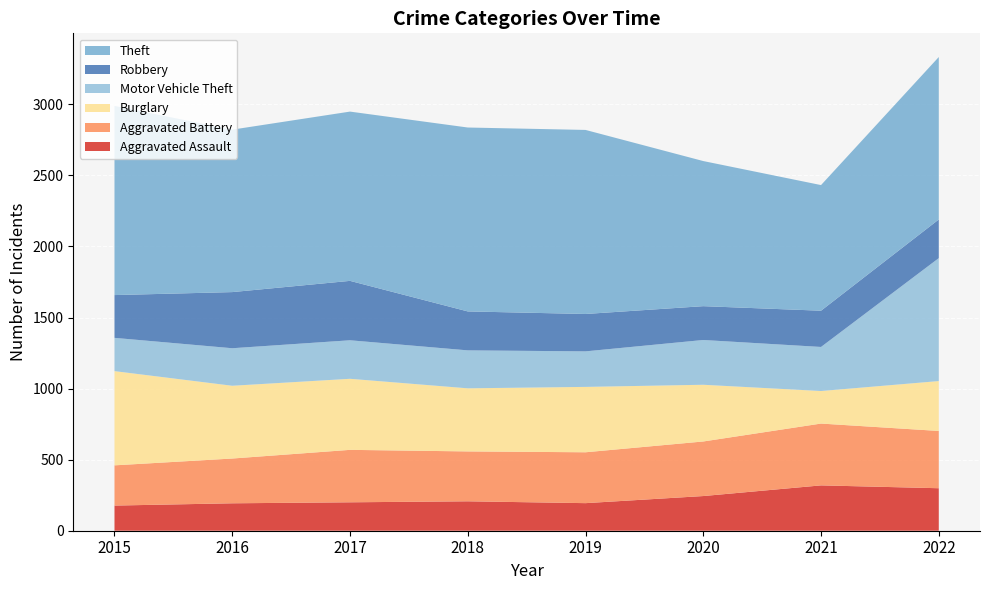

Reading left to right, list all the values displayed in this chart.

Aggravated Assault: 2015=177	2016=193	2017=200	2018=207	2019=194	2020=244	2021=319	2022=299
Aggravated Battery: 2015=283	2016=315	2017=369	2018=351	2019=358	2020=384	2021=435	2022=403
Burglary: 2015=663	2016=512	2017=500	2018=444	2019=460	2020=399	2021=229	2022=351
Motor Vehicle Theft: 2015=234	2016=264	2017=271	2018=267	2019=250	2020=315	2021=310	2022=865
Robbery: 2015=301	2016=395	2017=418	2018=274	2019=263	2020=238	2021=255	2022=272
Theft: 2015=1331	2016=1143	2017=1191	2018=1294	2019=1295	2020=1021	2021=884	2022=1143